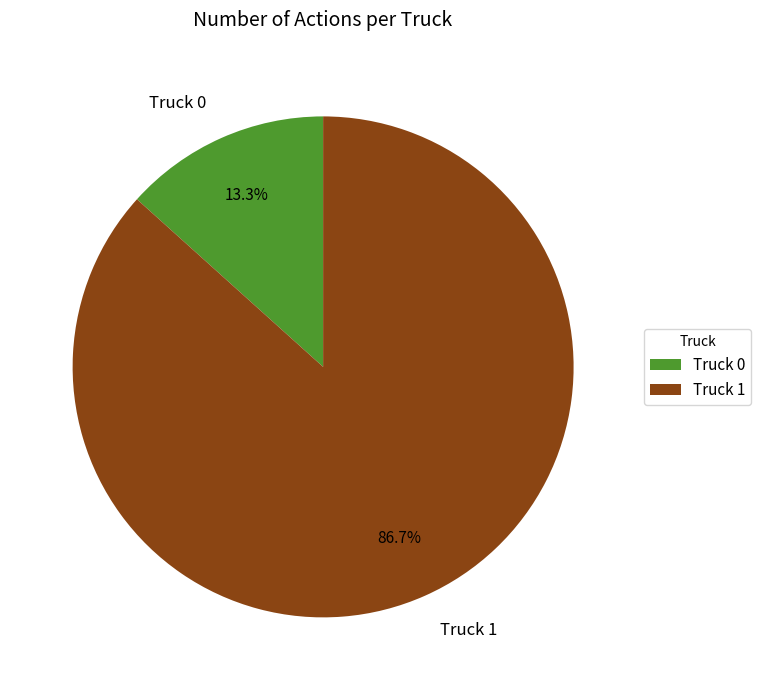

Which has a higher value, Truck 0 or Truck 1?

Truck 1